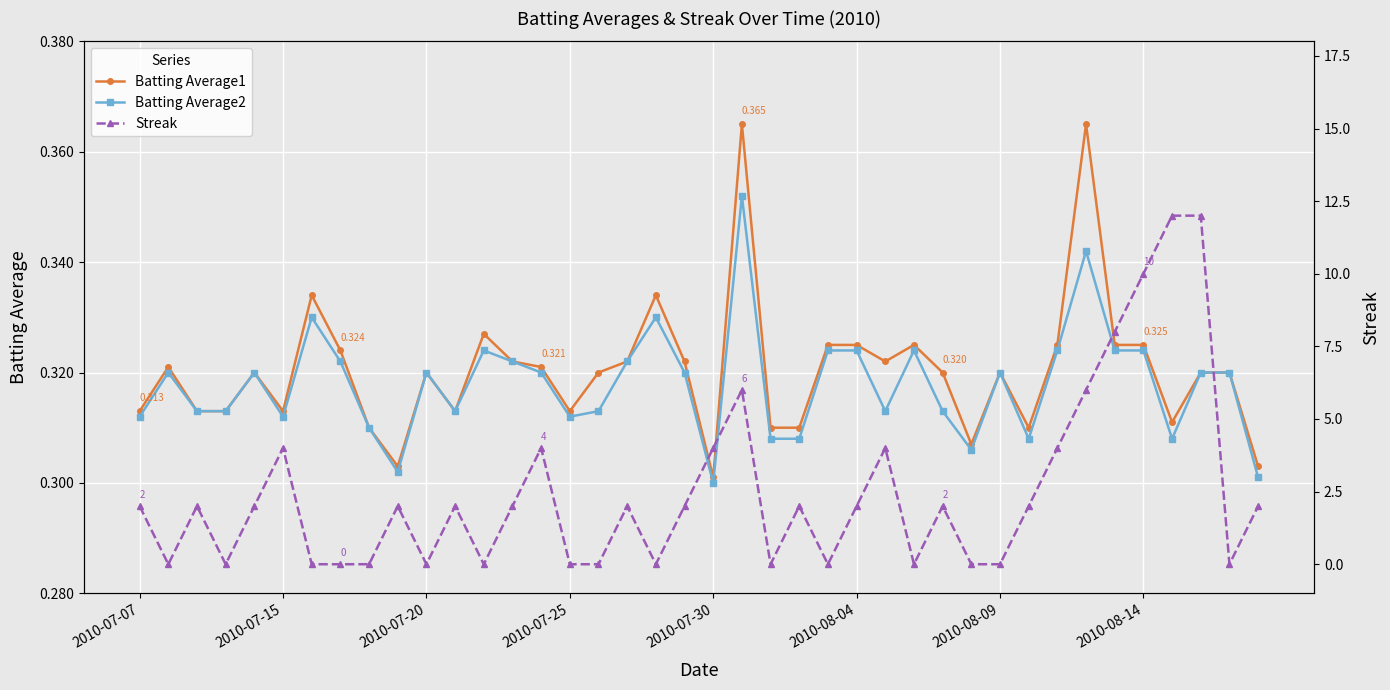

Is it true that Batting Average1 equals 0.2 at 2010-07-15?

False